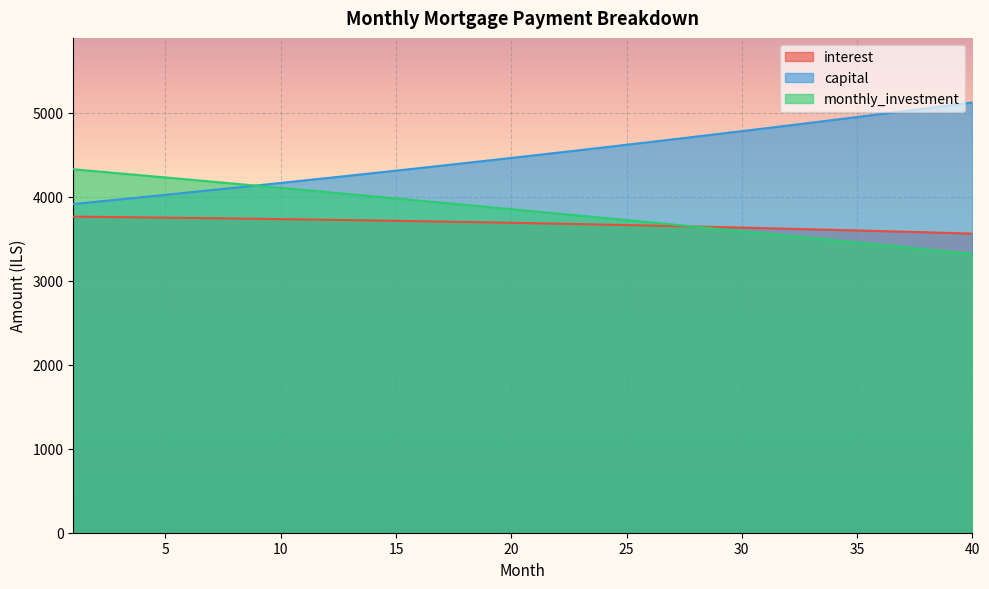

The capital series shows 6173.1 at 12. True or false?

False